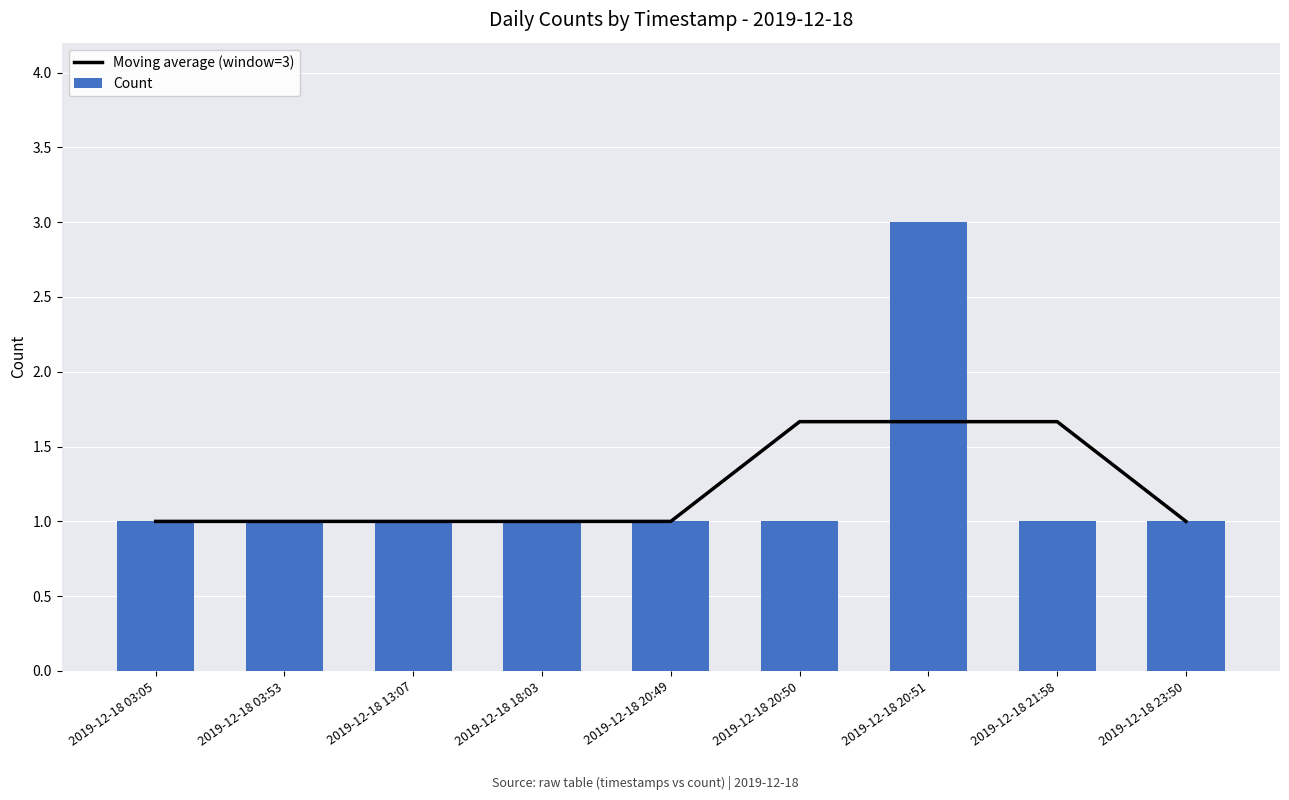

The Count series shows 0.6 at 2019-12-18 13:07. True or false?

False